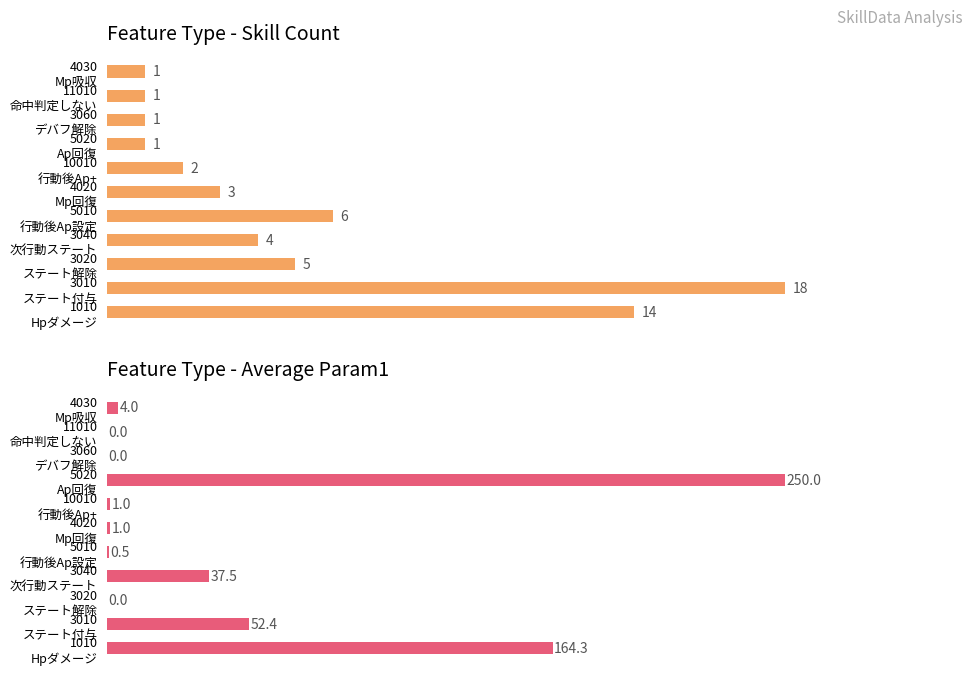

How many data points in Avg Param1 are above 1?

5